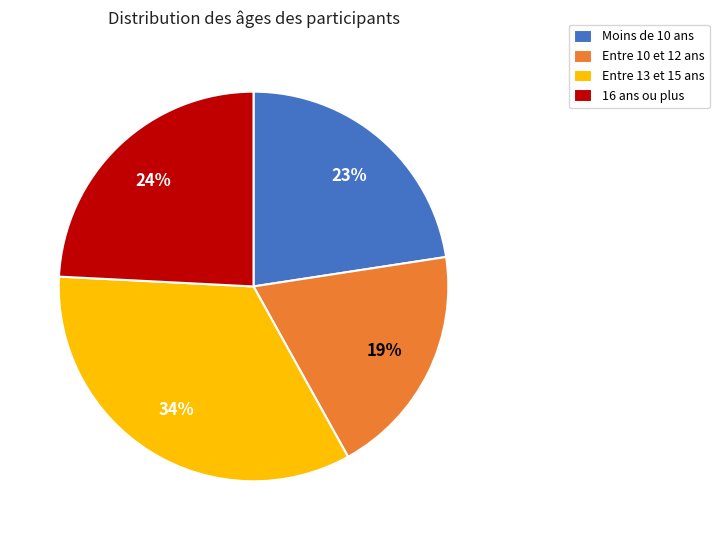

The 16 ans ou plus slice represents 36% of the pie. True or false?

False